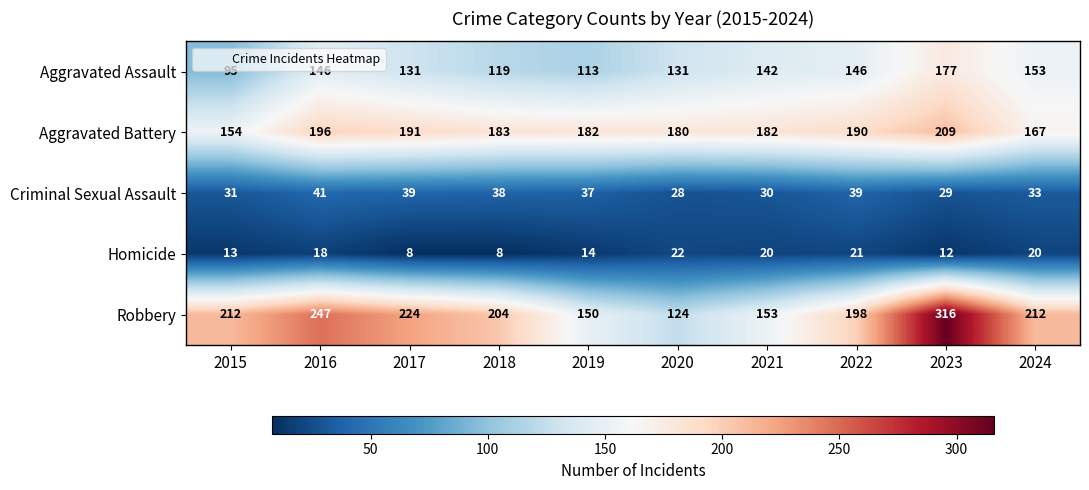

What is the sum of the Robbery values at 2016 and 2015?

459